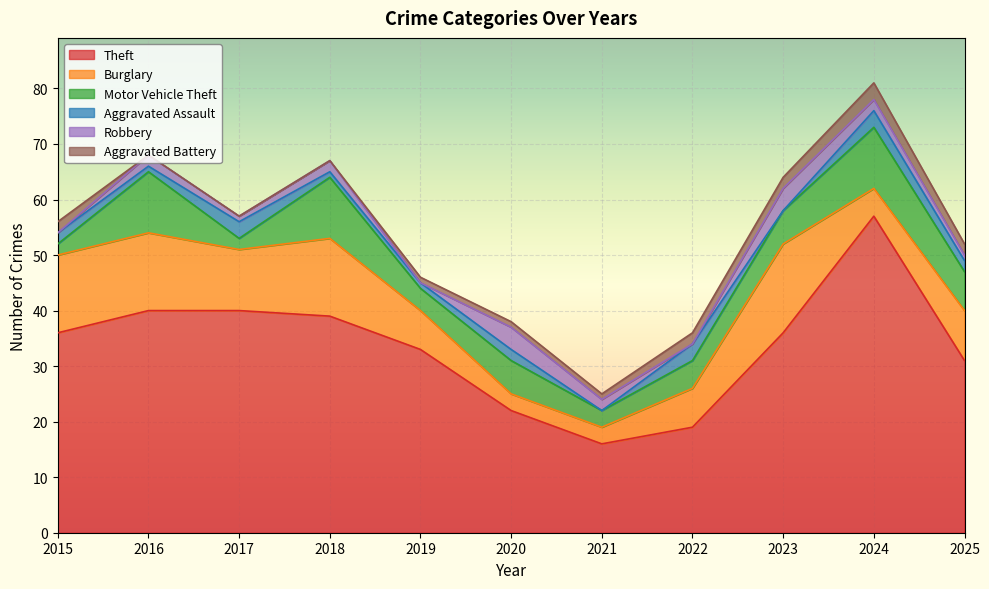

Count the Motor Vehicle Theft values in the range 3 to 11.

9